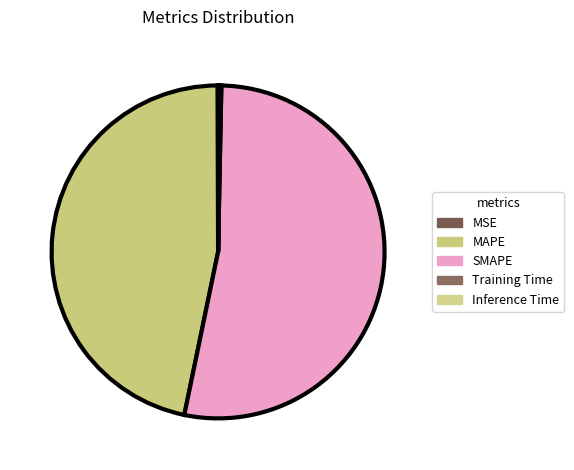

What is the majority slice?

SMAPE